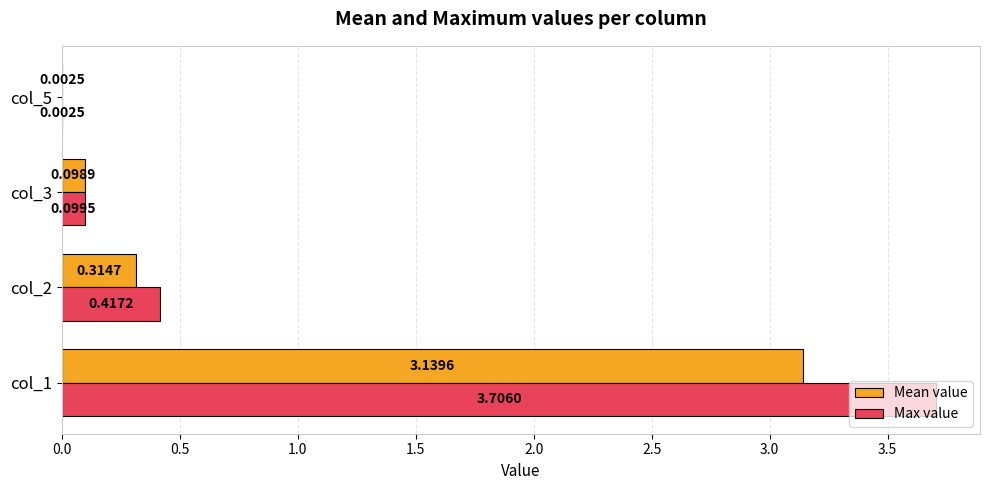

At which category is the sum across all series the highest?

col_1